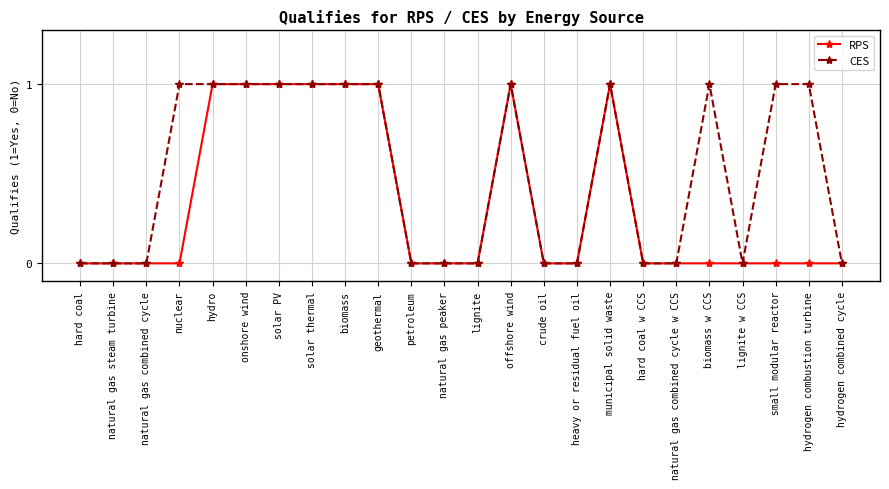

Reading left to right, transcribe all the data shown in this chart.

RPS: hard coal=0	natural gas steam turbine=0	natural gas combined cycle=0	nuclear=0	hydro=1	onshore wind=1	solar PV=1	solar thermal=1	biomass=1	geothermal=1	petroleum=0	natural gas peaker=0	lignite=0	offshore wind=1	crude oil=0	heavy or residual fuel oil=0	municipal solid waste=1	hard coal w CCS=0	natural gas combined cycle w CCS=0	biomass w CCS=0	lignite w CCS=0	small modular reactor=0	hydrogen combustion turbine=0	hydrogen combined cycle=0
CES: hard coal=0	natural gas steam turbine=0	natural gas combined cycle=0	nuclear=1	hydro=1	onshore wind=1	solar PV=1	solar thermal=1	biomass=1	geothermal=1	petroleum=0	natural gas peaker=0	lignite=0	offshore wind=1	crude oil=0	heavy or residual fuel oil=0	municipal solid waste=1	hard coal w CCS=0	natural gas combined cycle w CCS=0	biomass w CCS=1	lignite w CCS=0	small modular reactor=1	hydrogen combustion turbine=1	hydrogen combined cycle=0